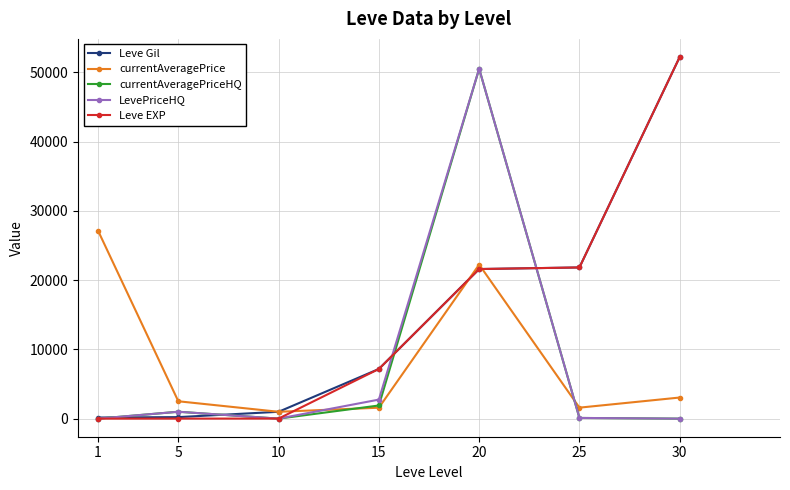

What is the difference between the maximum and second lowest values in the currentAveragePriceHQ series?

50518